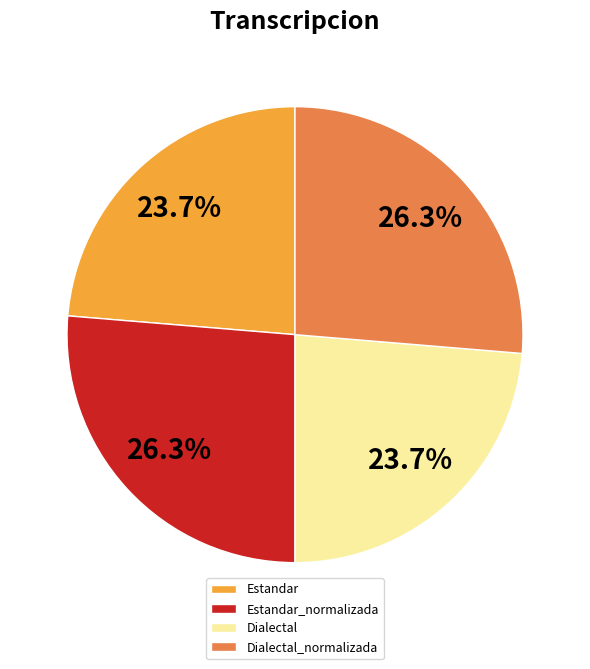

Is there a majority slice in this chart?

No